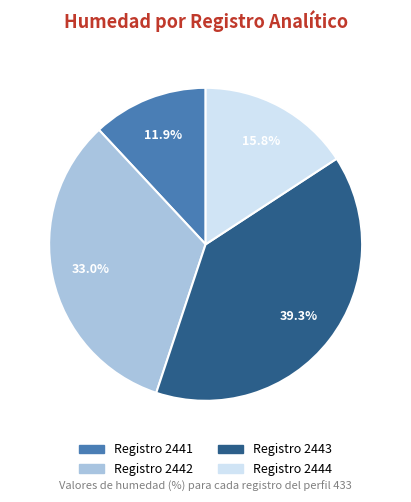

Is there a majority slice in this chart?

No